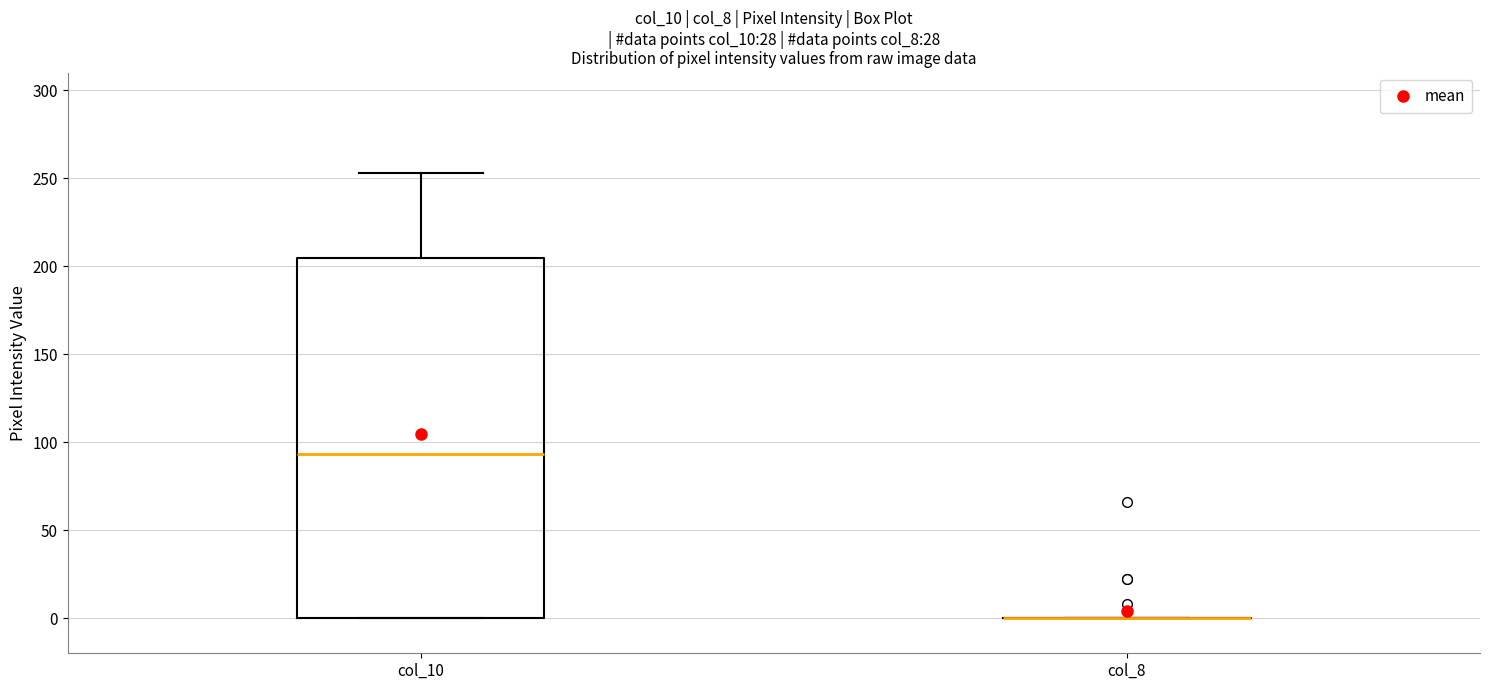

Comparing the boxes themselves (not the whiskers), which one is the tallest?

col_10